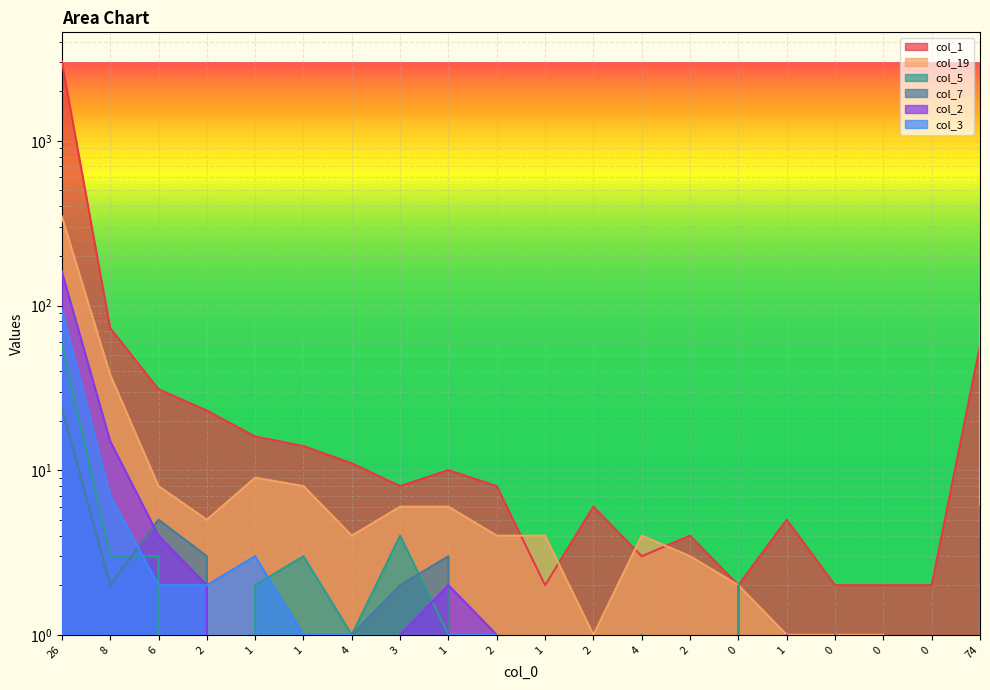

What are all the series names shown in the legend?

col_1, col_19, col_5, col_7, col_2, col_3